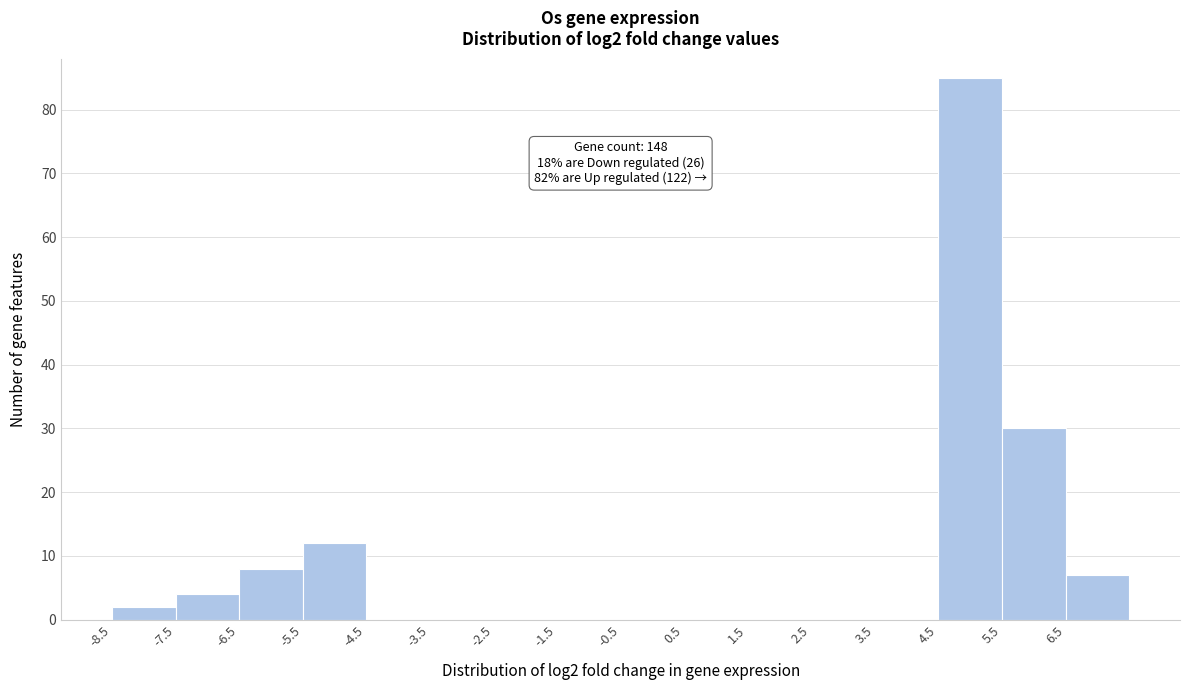

Over which range of the x-axis is the bar tallest?

4.5 to 5.5